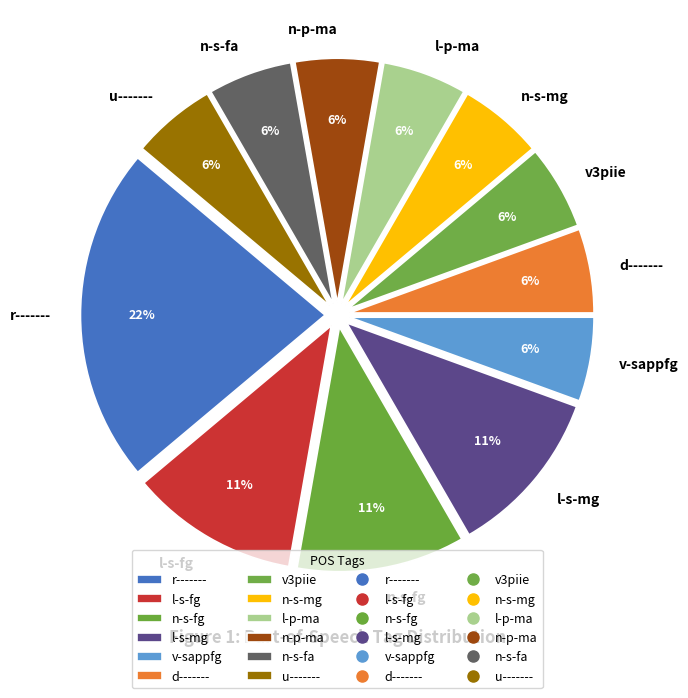

Is the sum of l-s-mg and n-s-mg greater than half?

No